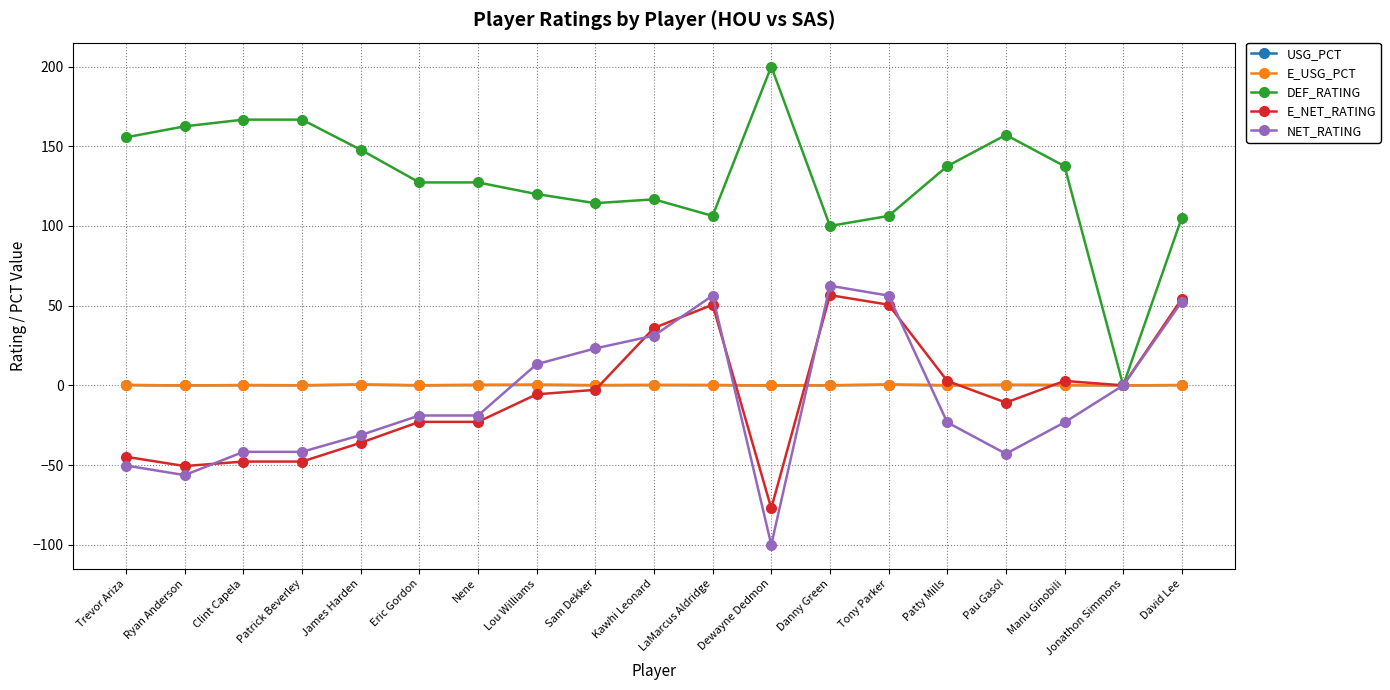

Does the chart have visible grid lines?

Yes